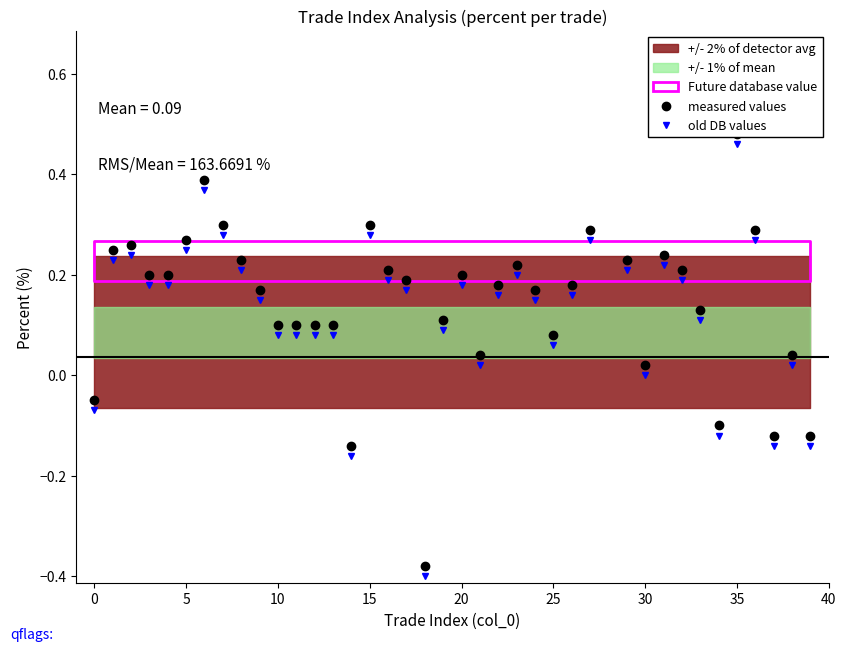

Which series has the largest total across all categories?

measured values